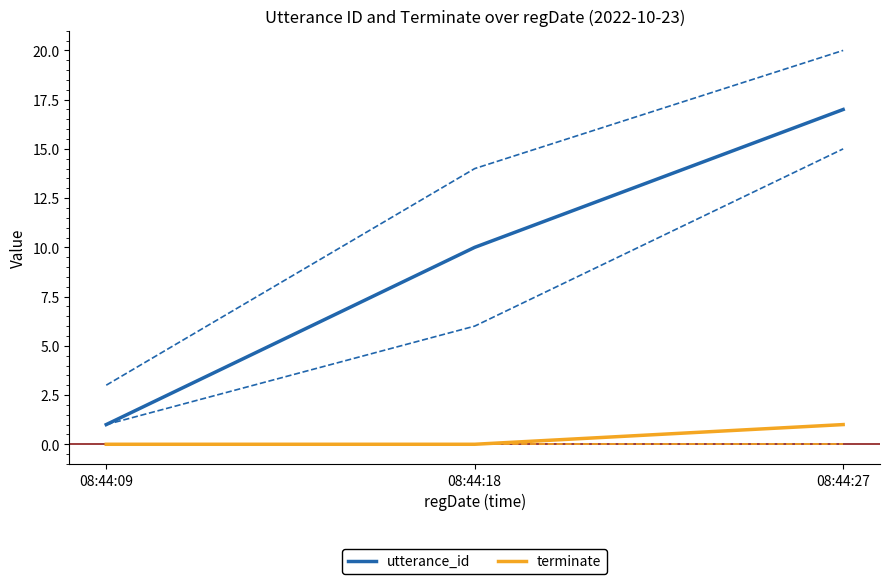

At how many categories does at least one series exceed 11?

1